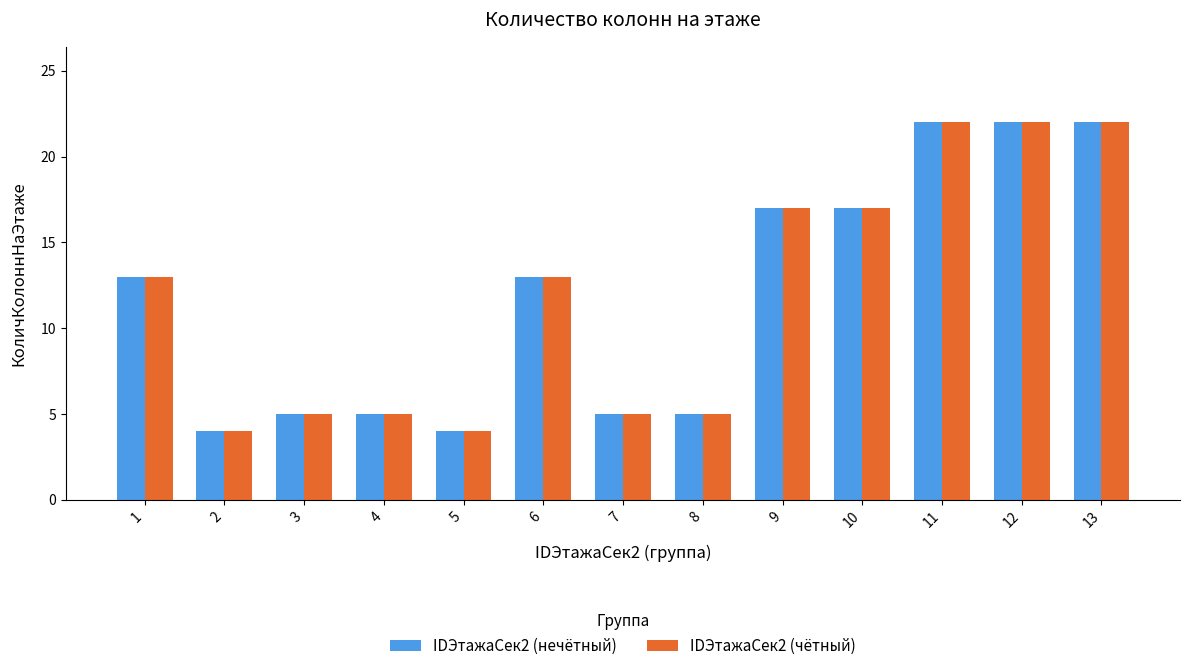

What is the sum of all IDЭтажаСек2 (чётный) values?

154